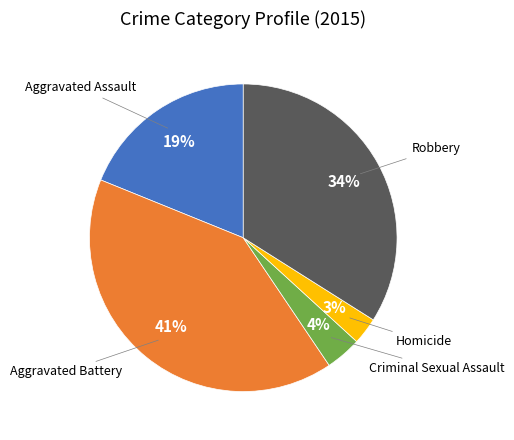

Is there a majority slice in this chart?

No